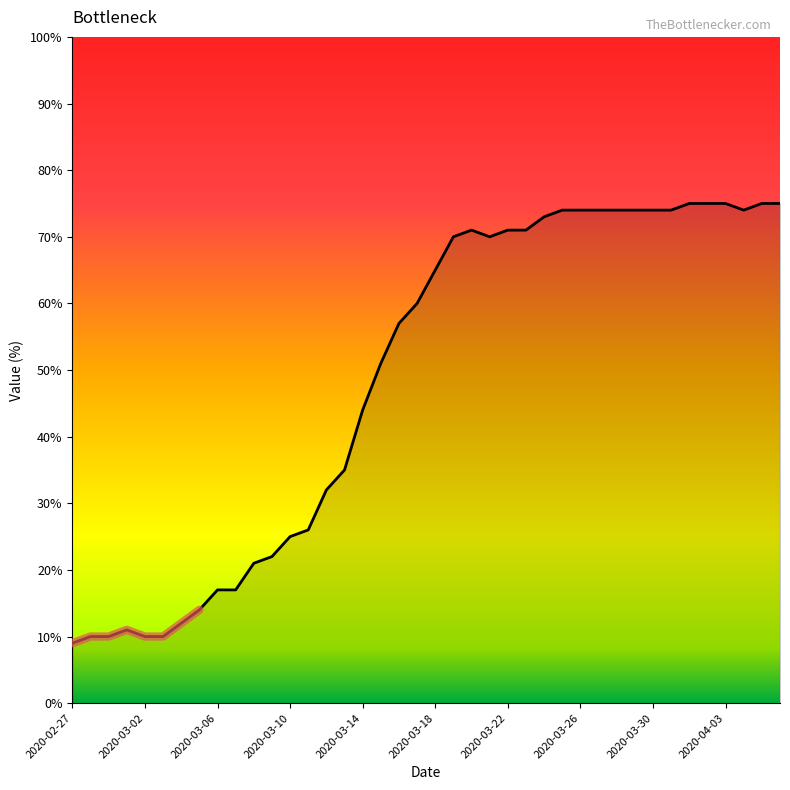

True or false: the data shows 71 at 2020-03-20.

True